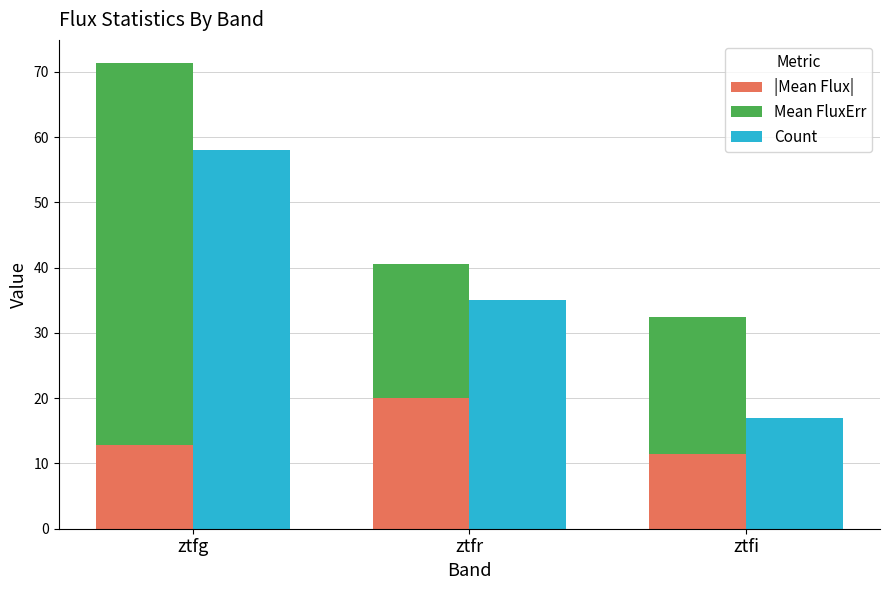

Which series has the widest spread of values?

Count